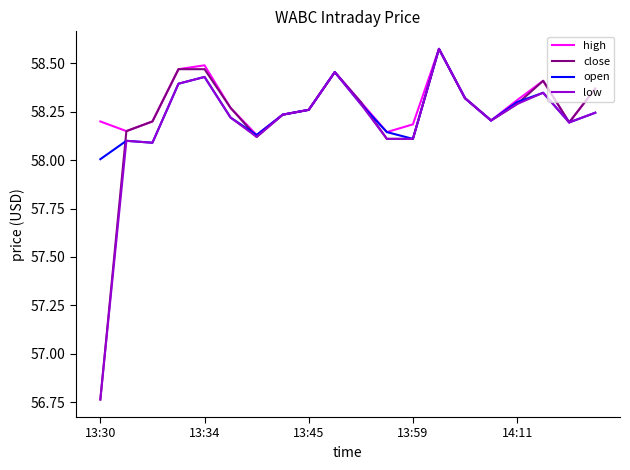

How many lines are shown in the chart?

4